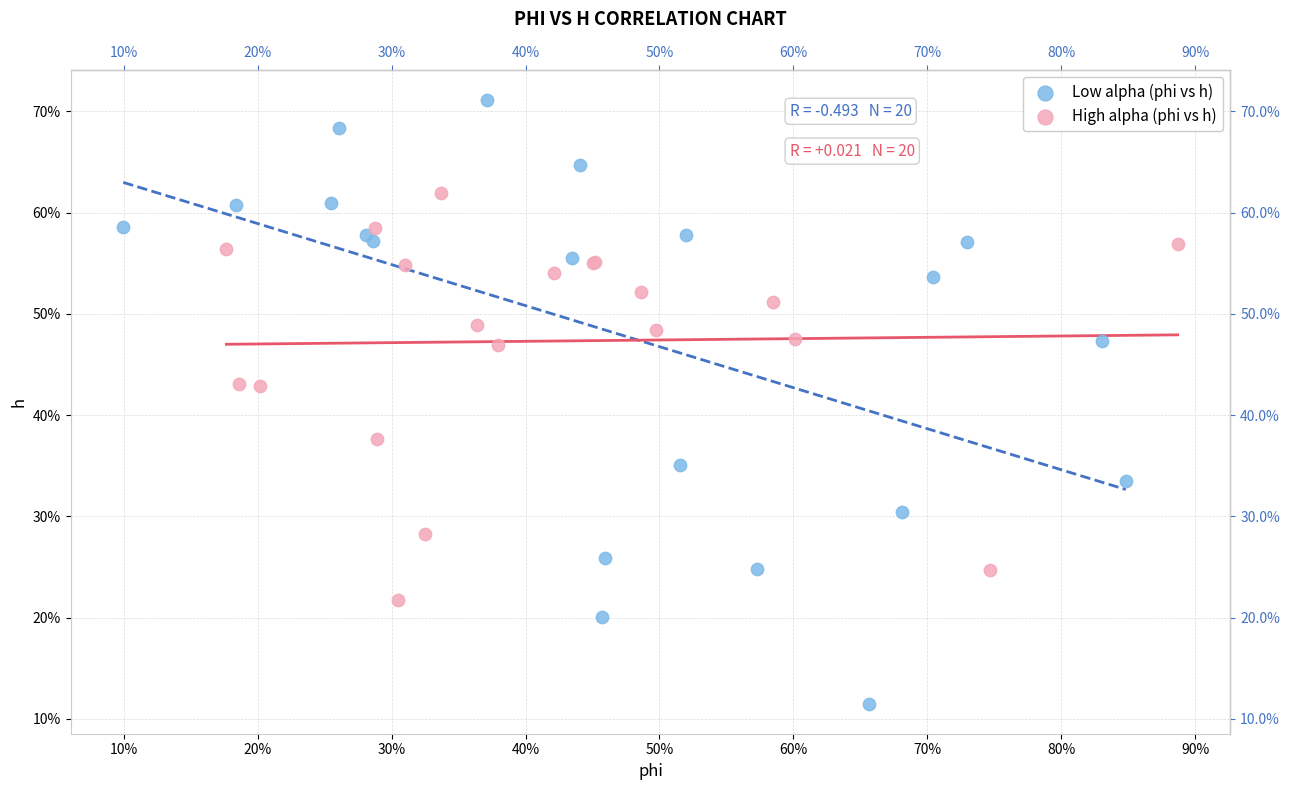

What are all the series names shown in the legend?

Low alpha (phi vs h), High alpha (phi vs h)